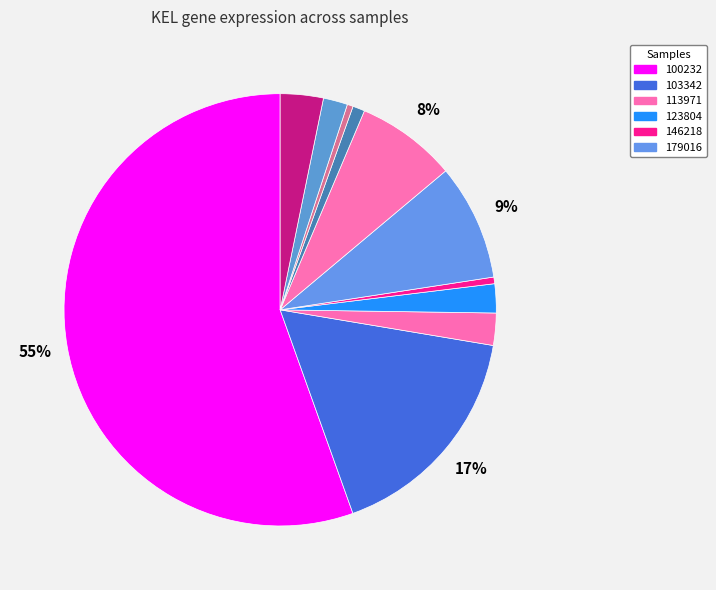

Count the number of slices in the pie.

11